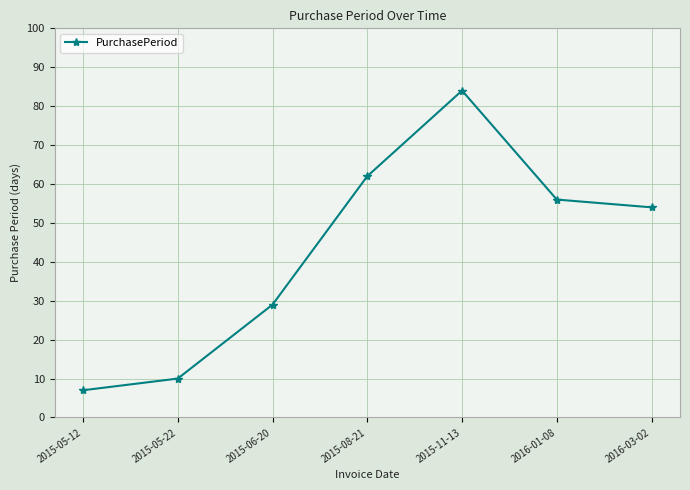

What is the value of the 4th point from the left?

62